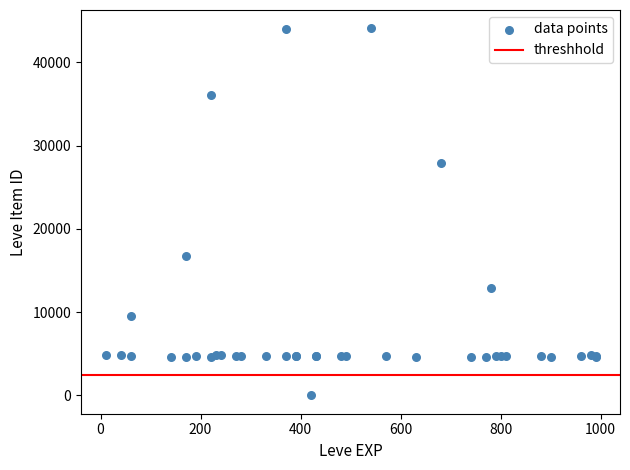

What Y value in the scatter plot is closest to 22050?

16734